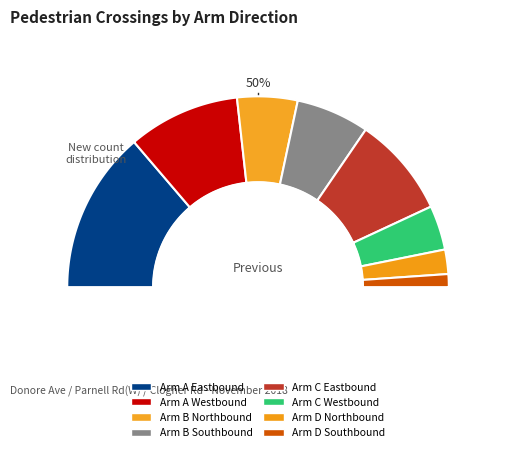

What is the smallest slice in the pie chart?

Arm D Southbound